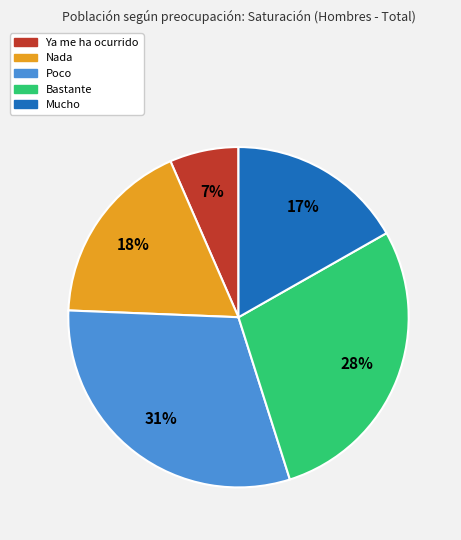

Which category has the smallest portion of the pie?

Ya me ha ocurrido